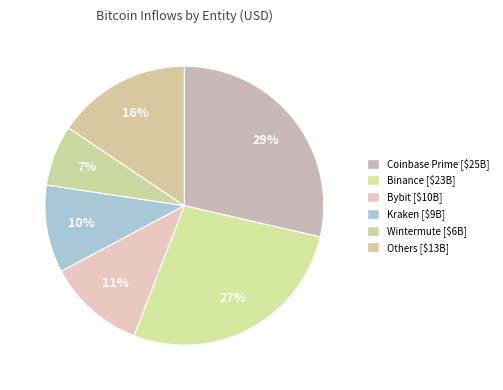

Count the number of slices in the pie.

6